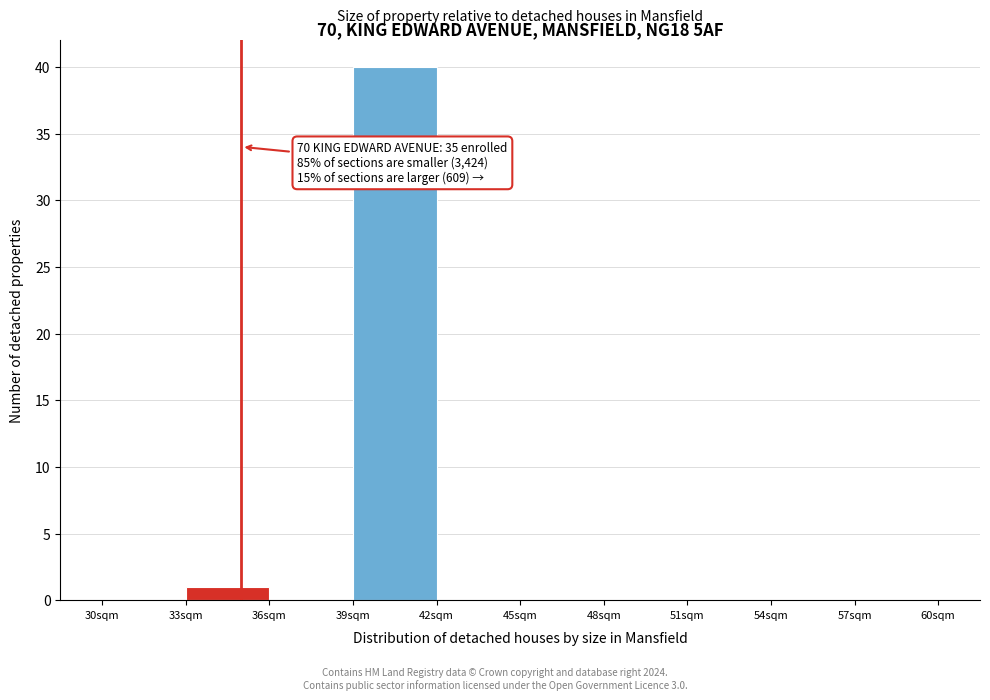

Which range on the x-axis has the tallest bar?

39 to 42